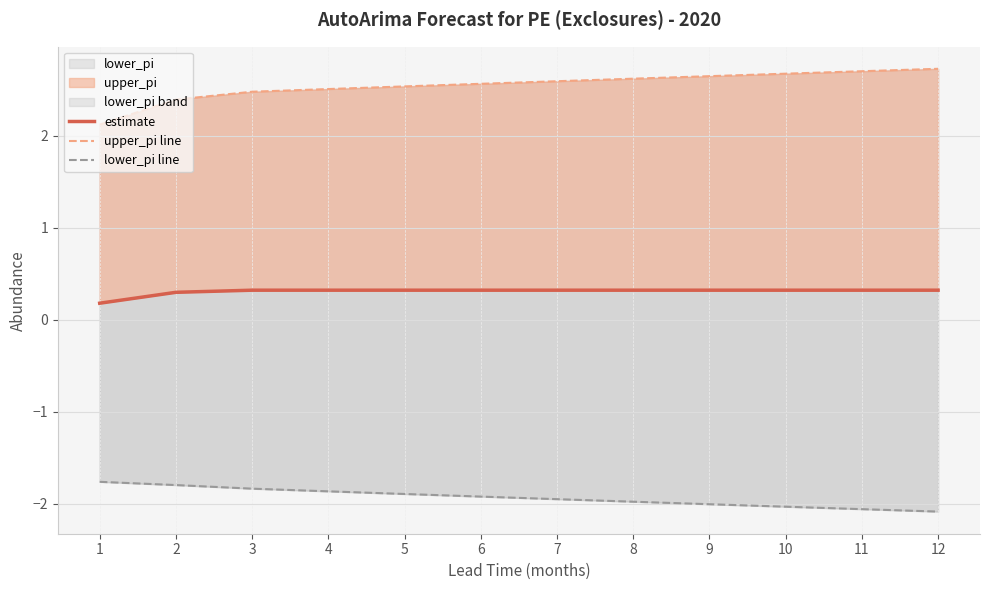

List the labels in order of estimate value, smallest first.

1, 2, 3, 4, 5, 6, 7, 8, 9, 10, 11, 12